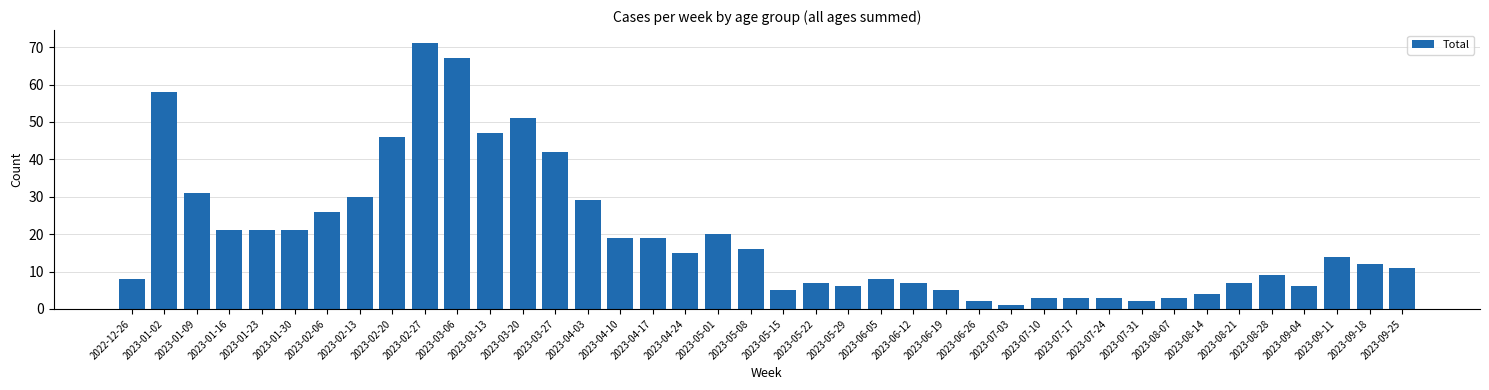

The chart shows a value of 15 at 2023-04-24. True or false?

True